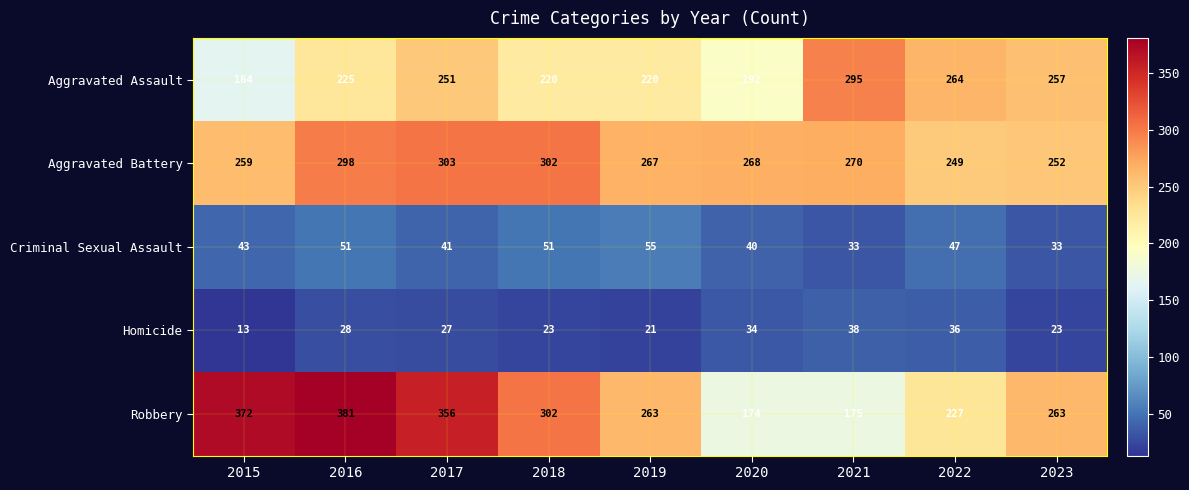

How many series are shown in this chart?

5